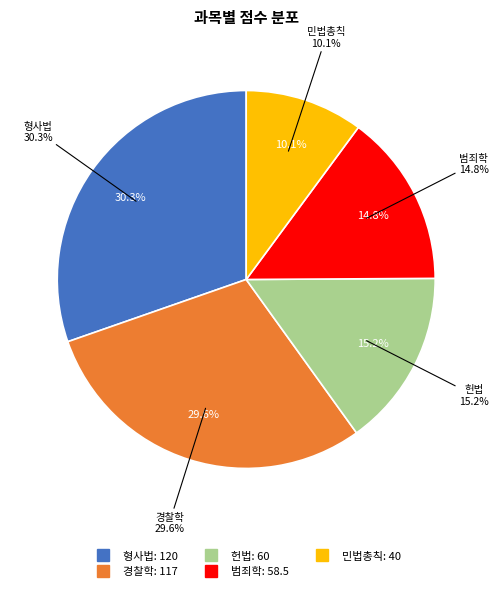

The 민법총칙 slice represents 2% of the pie. True or false?

False